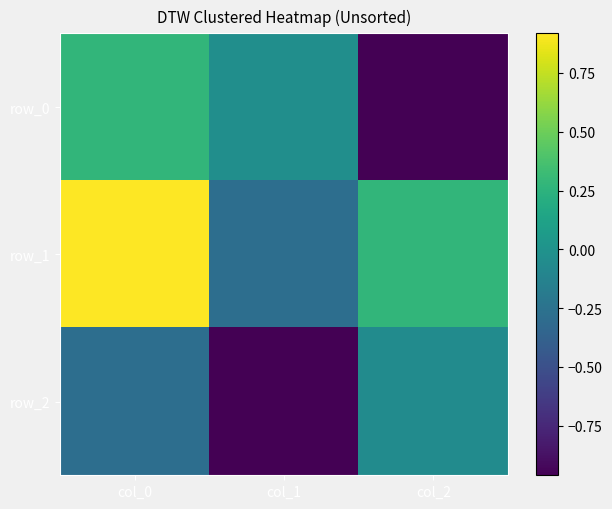

At which label does row_2 reach its minimum?

col_1